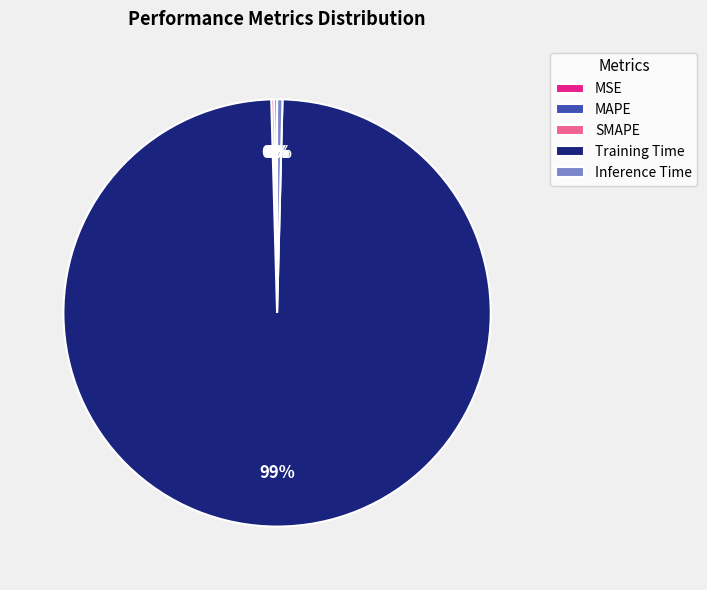

The Inference Time slice represents 0% of the pie. True or false?

True